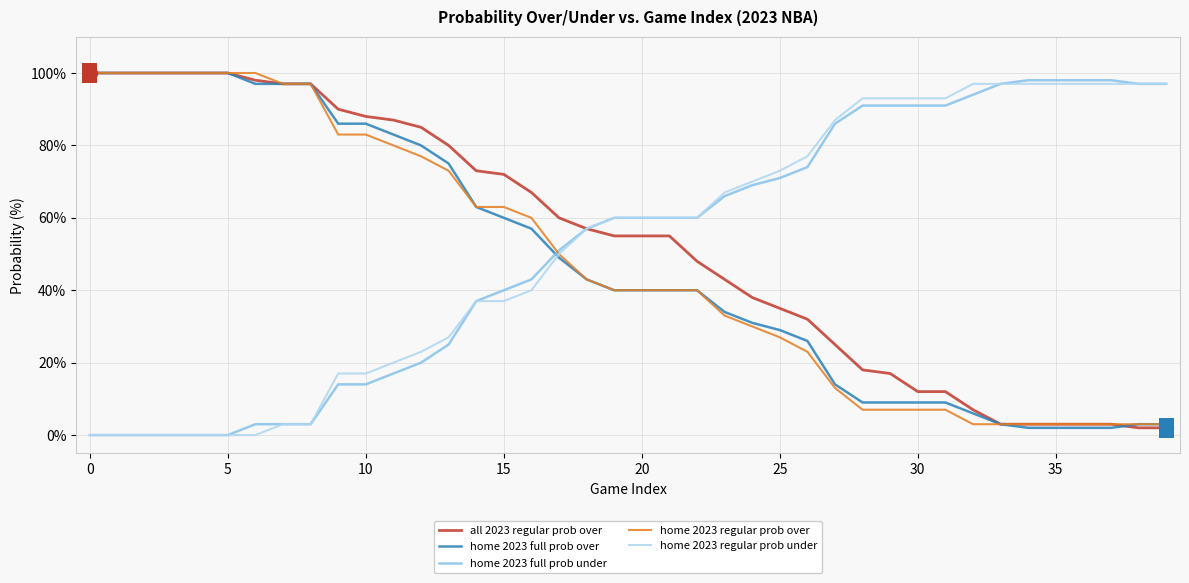

After their last crossing, which series has the higher values: home 2023 full prob under or home 2023 full prob over?

home 2023 full prob under